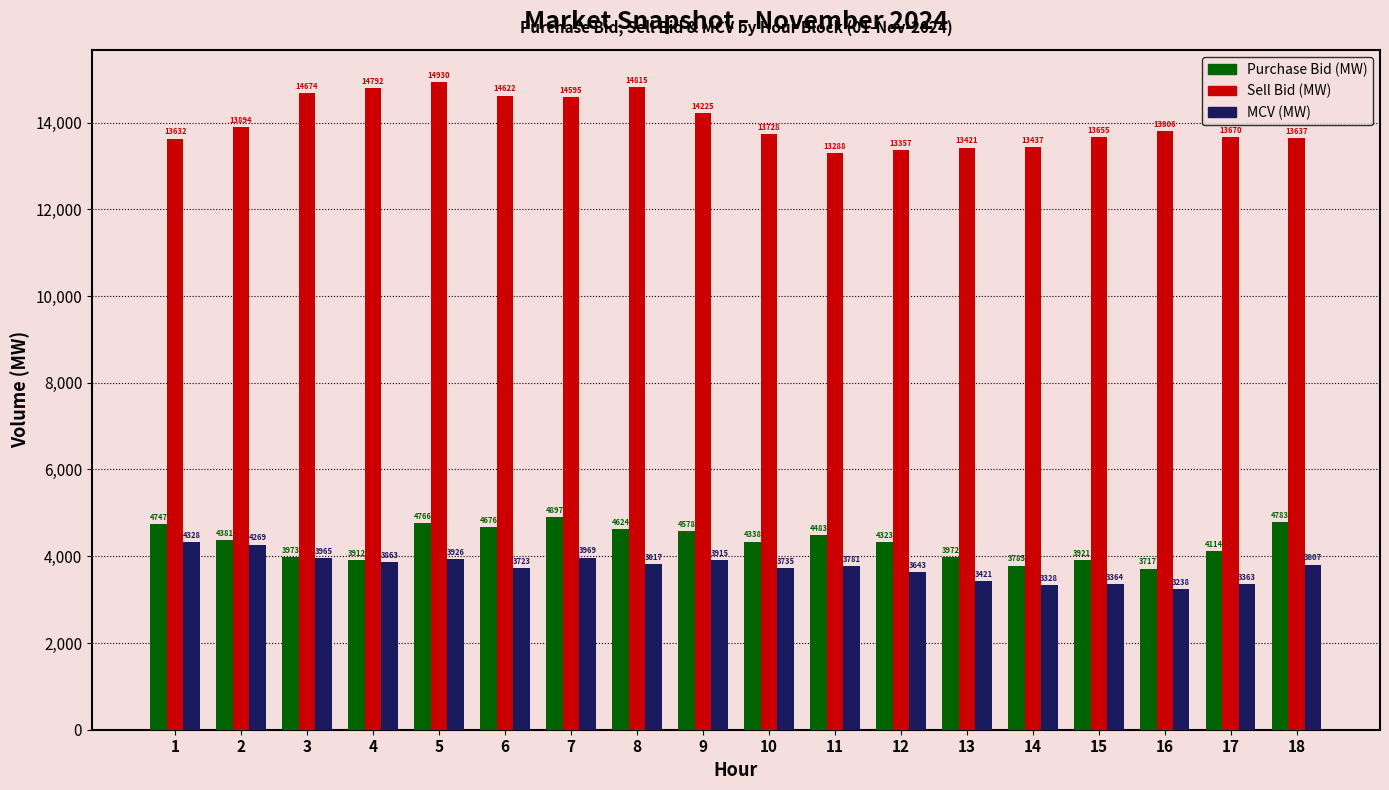

What is the spread (max minus min) of values at 4?

10928.2